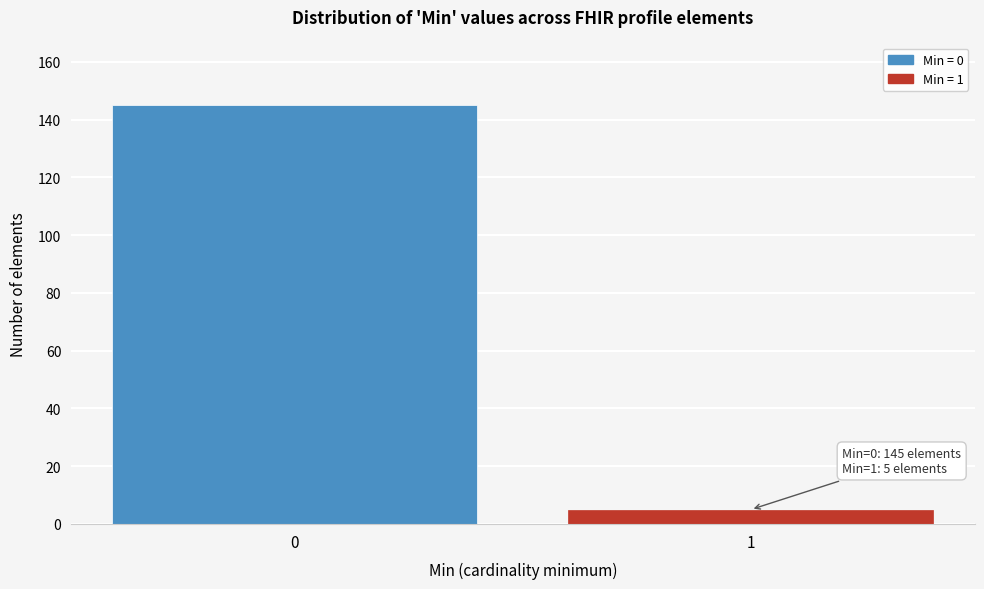

Reading right to left, what are all the values shown in this chart?

1=5	0=145